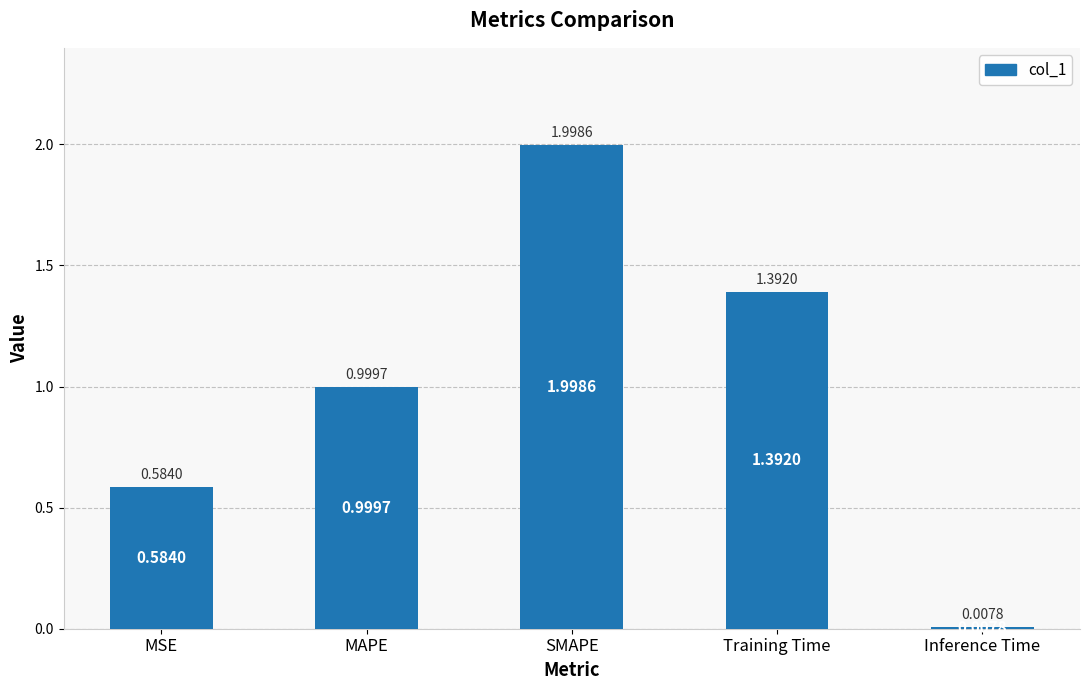

The chart shows a value of 1.9 at Training Time. True or false?

False